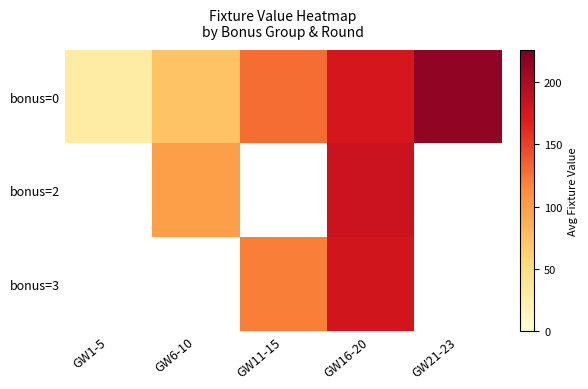

How many values in bonus=2 are above zero?

2